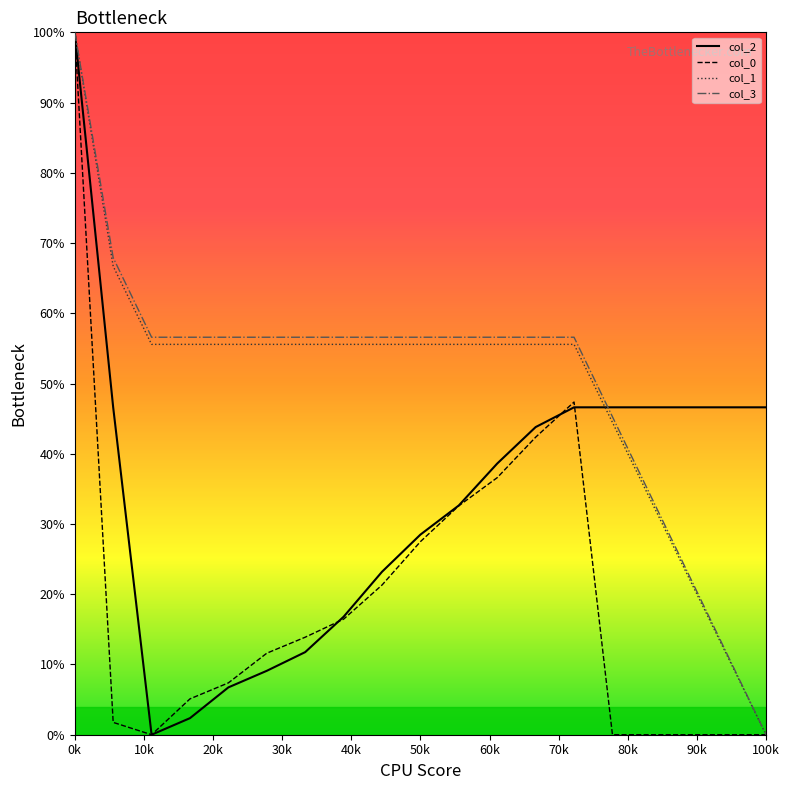

What is the sum of all col_3 values?

960.2